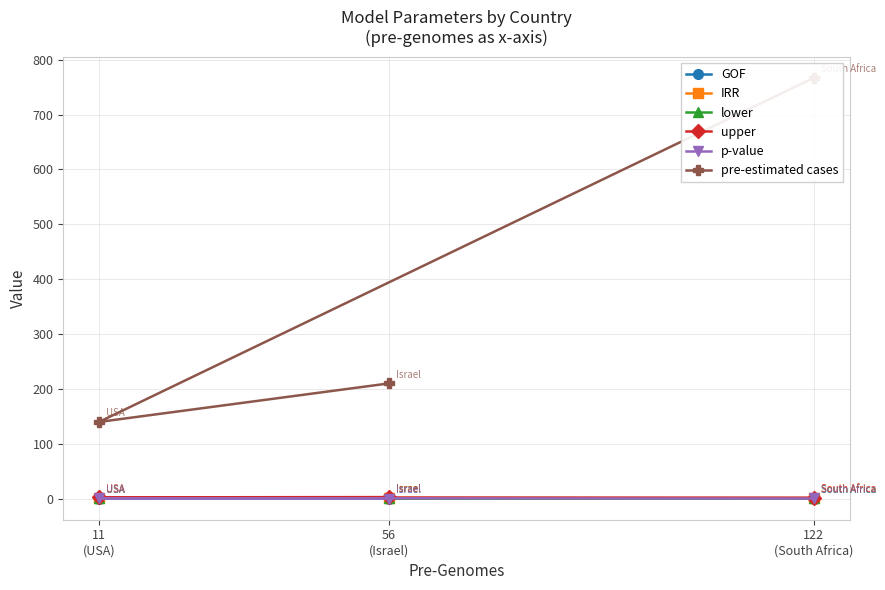

Where is p-value nearest to the value 0?

56
(Israel)